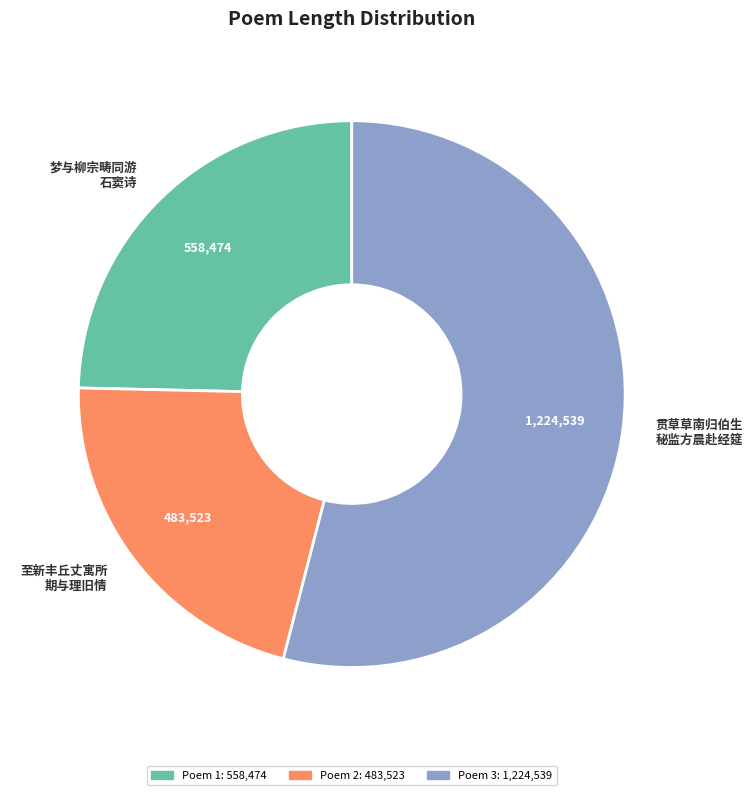

What is the largest slice in the pie chart?

贯草草南归伯生 秘监方晨赴经筵